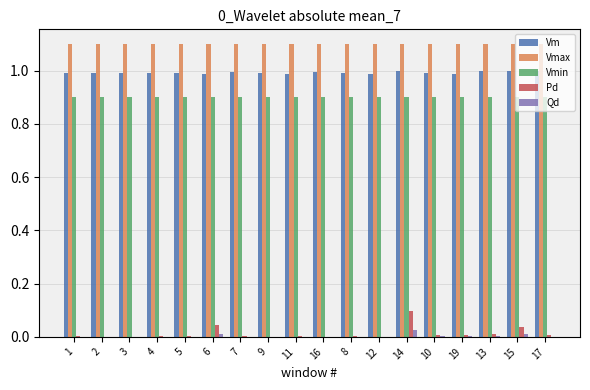

Count the number of data series in this chart.

5